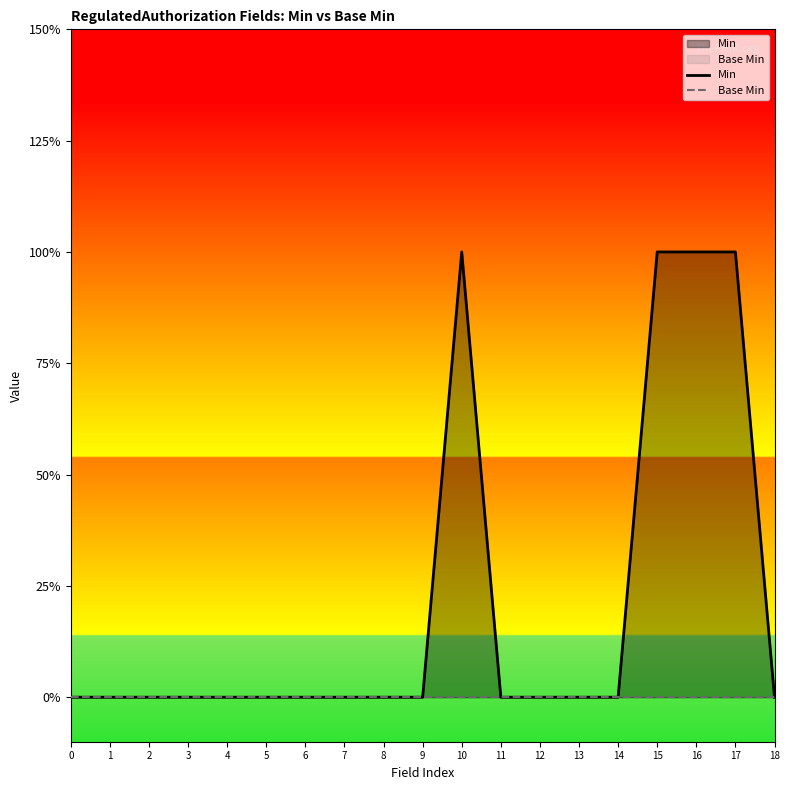

What are all the series names shown in the legend?

Min, Base Min